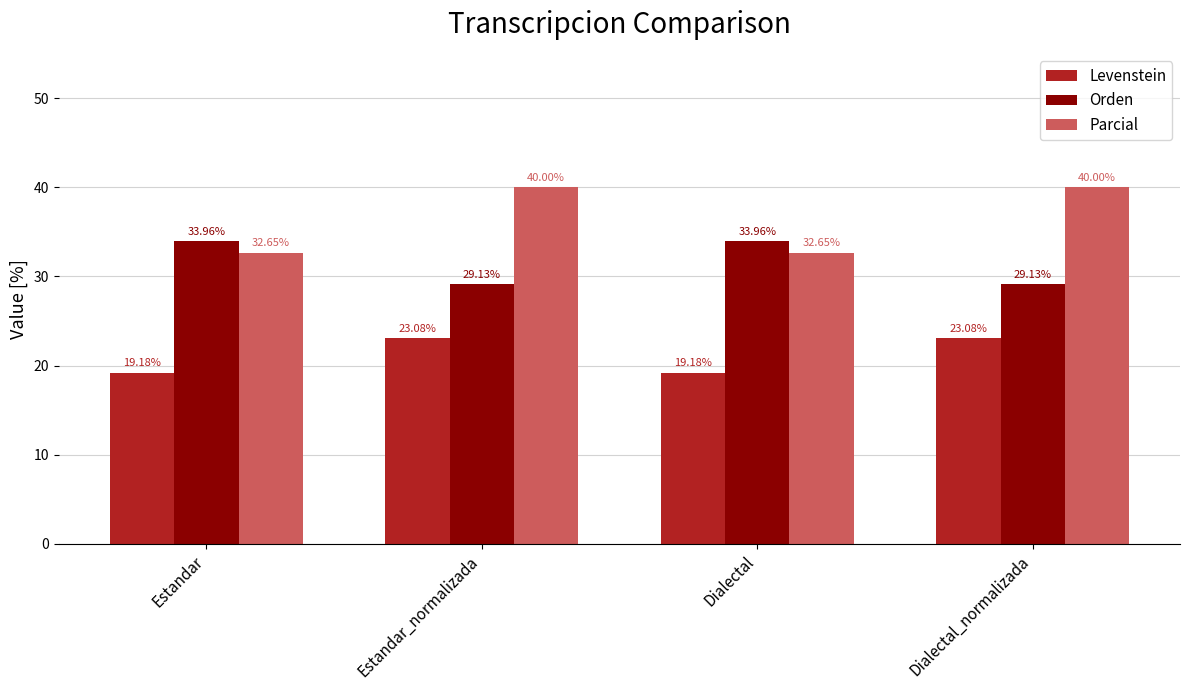

What is the difference between the second highest and second lowest values in the Levenstein series?

3.9